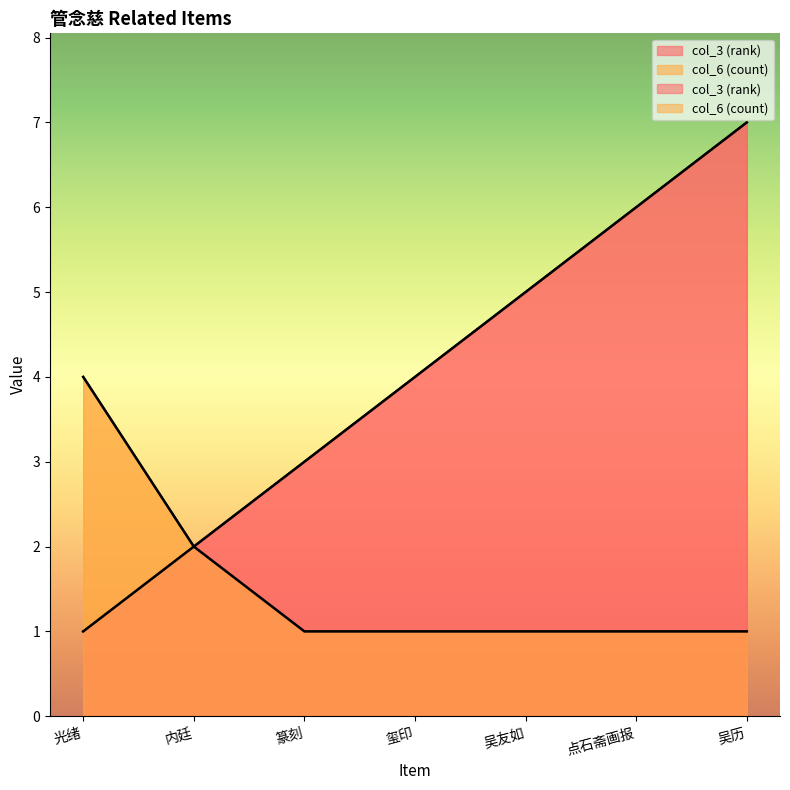

What is the total value across all series at 点石斋画报?

7